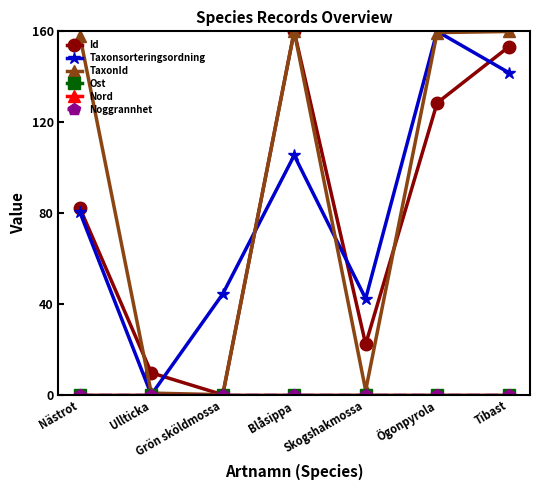

Is this an area chart (filled region under the line)?

No